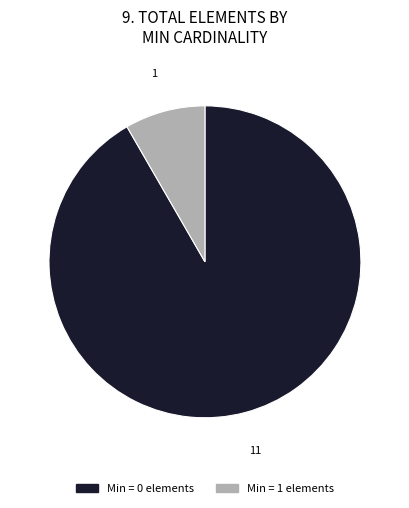

Is there a majority slice in this chart?

Yes